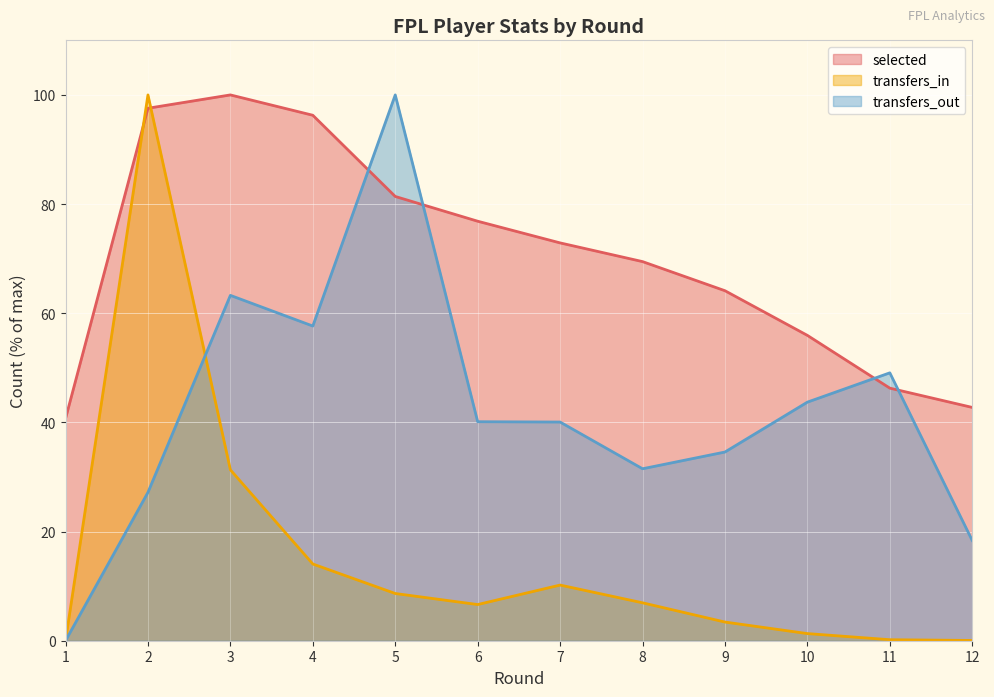

What is the value of the selected point at the 5th from the left?

81.4